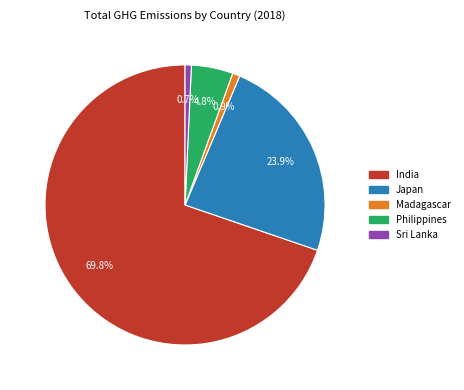

What is the majority slice?

India